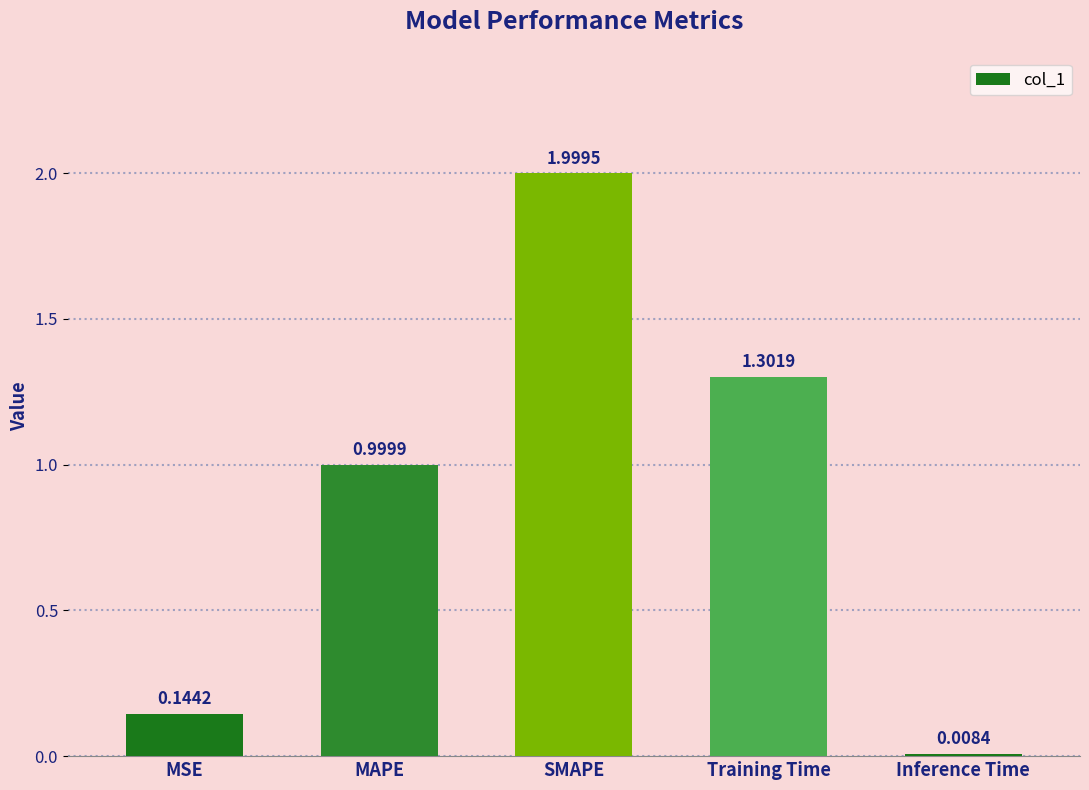

What is the change in value from MAPE to Inference Time?

-1.0